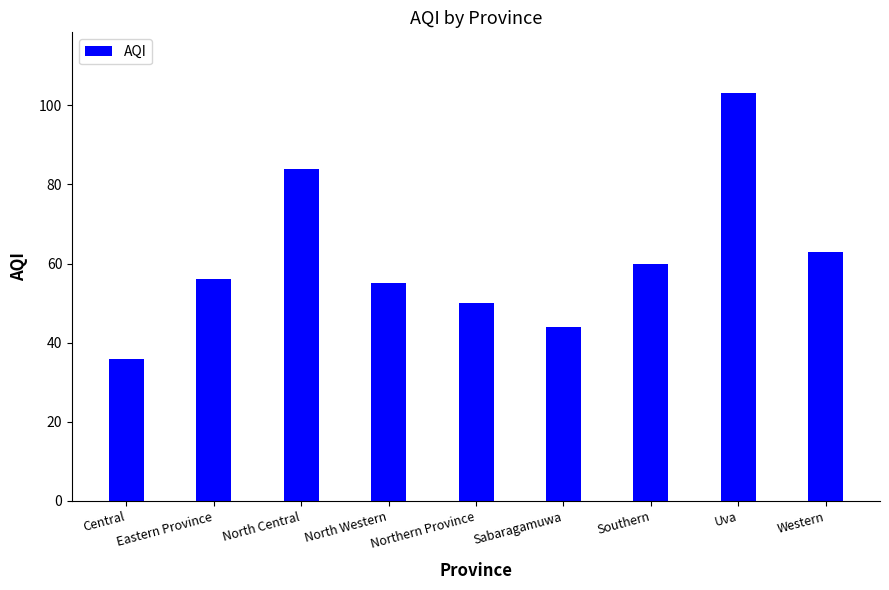

Reading left to right, extract all data points from this chart.

36	56	84	55	50	44	60	103	63